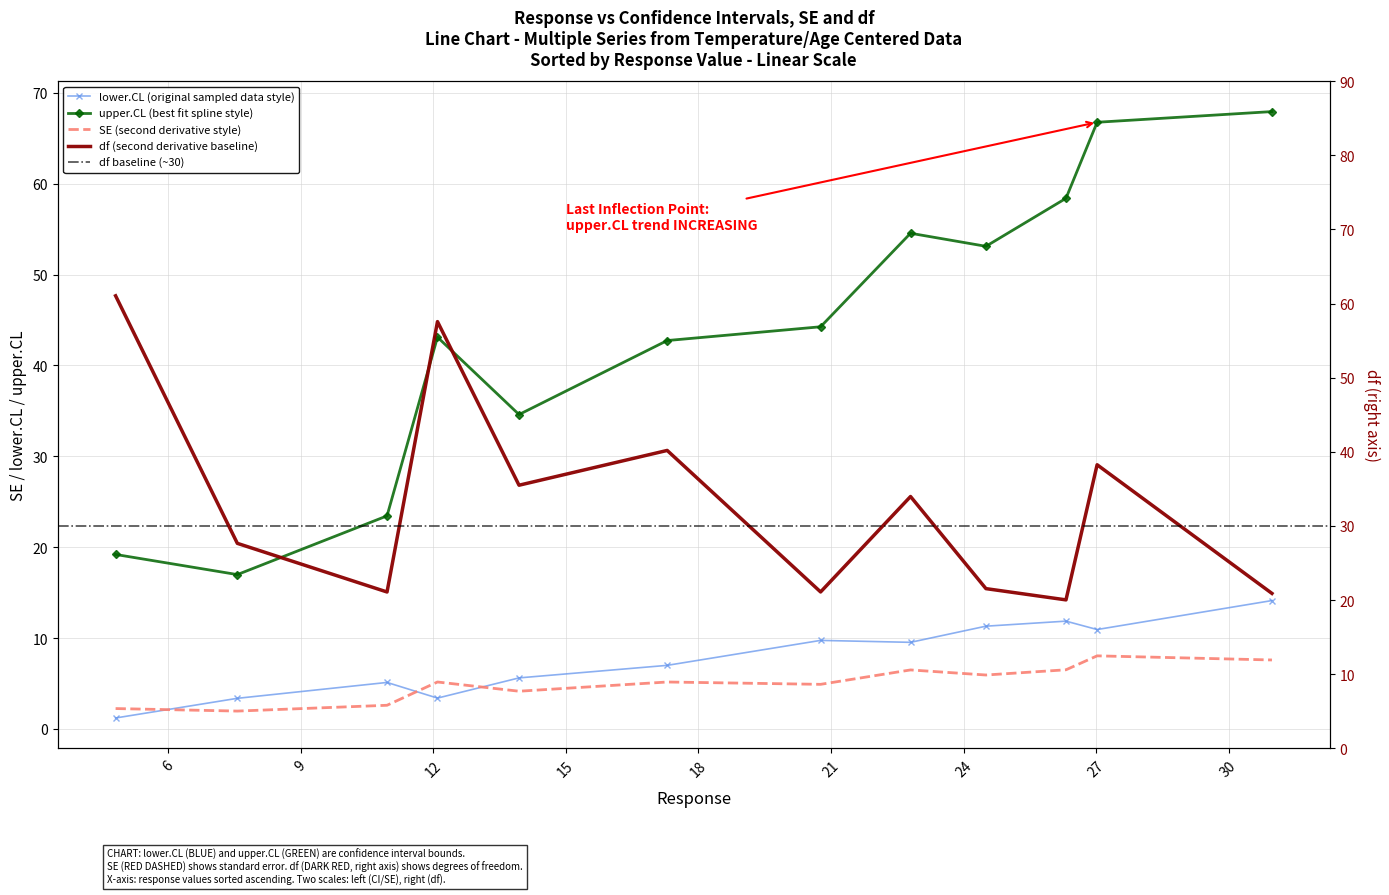

What is the lowest value of the df series?

20.0